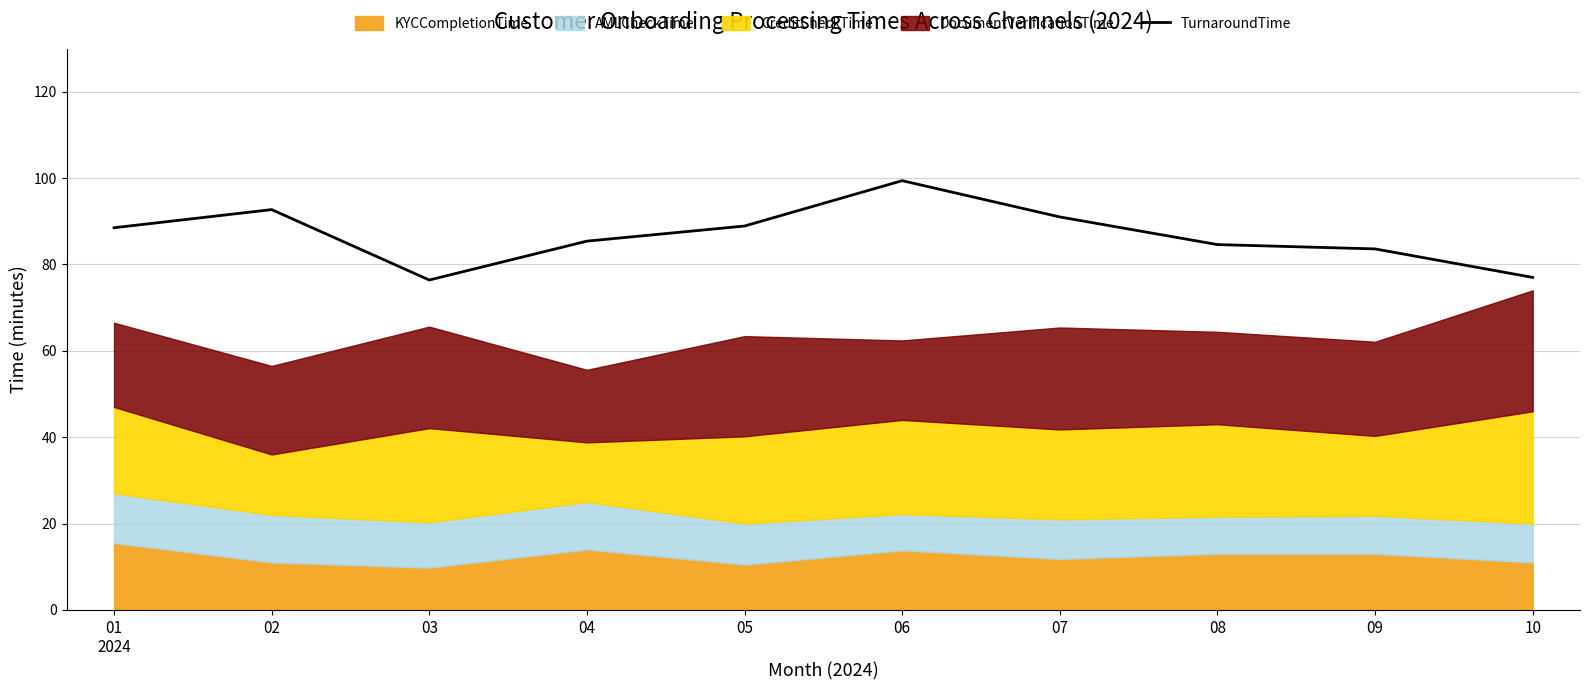

How many data points are above 88?

5